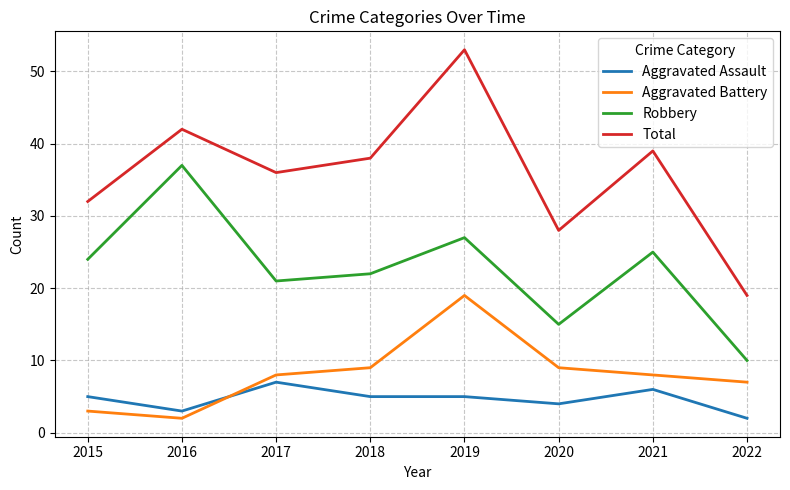

Is it true that Total equals 18 at 2015?

False